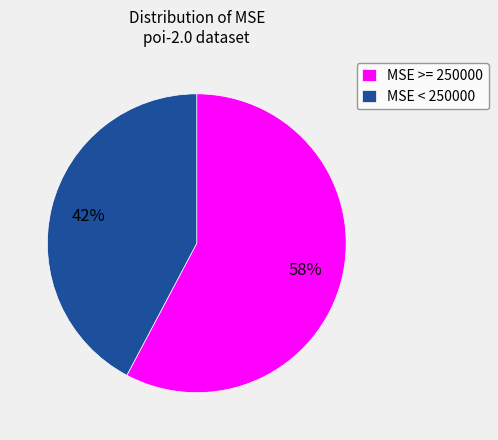

True or false: MSE >= 250000 accounts for 58% of the total.

True